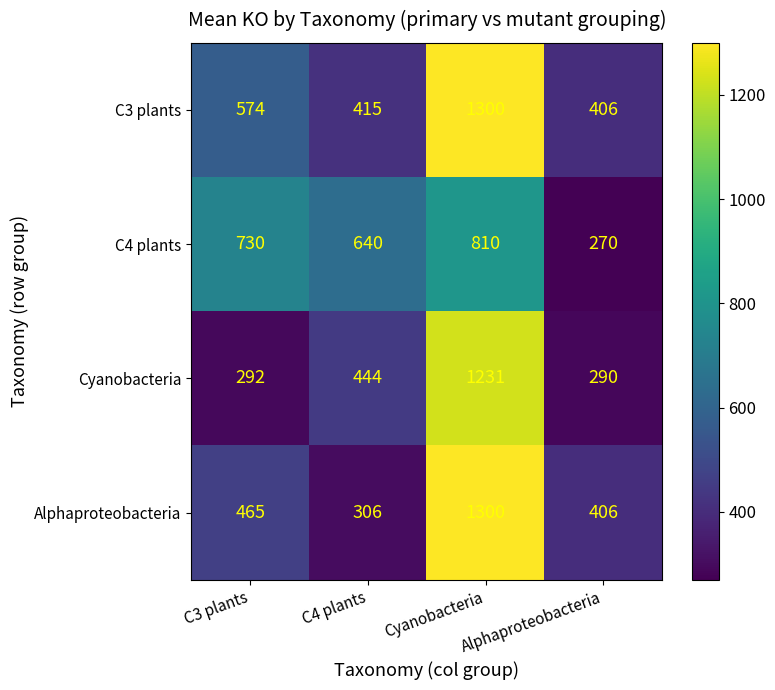

What is the sum of the C4 plants values at Alphaproteobacteria and C3 plants?

1000